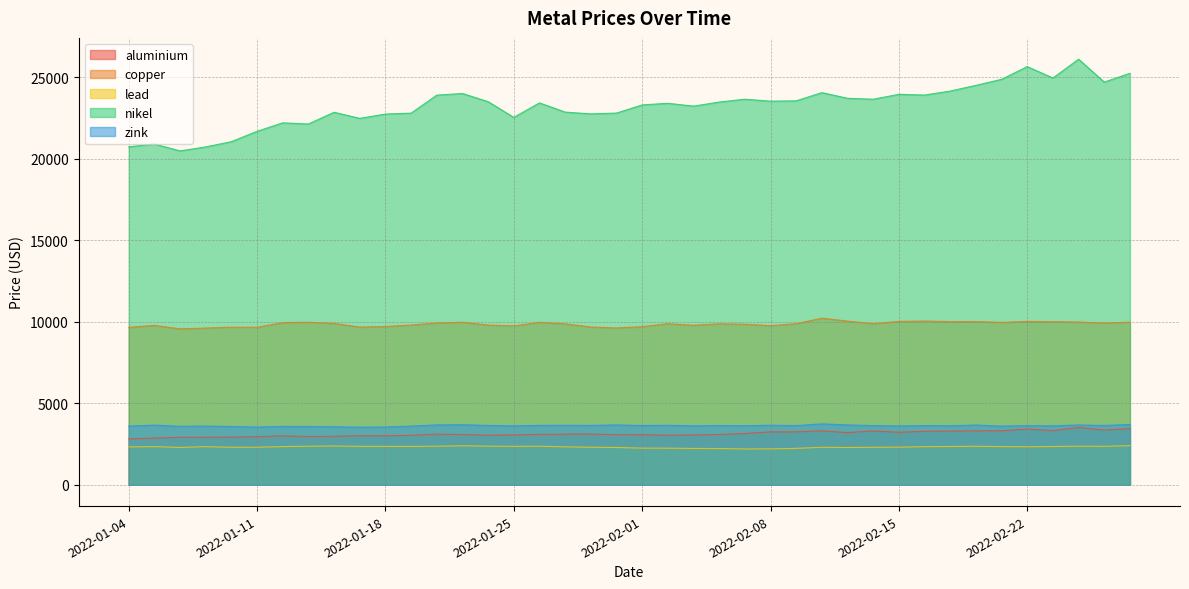

The nikel series shows 12677.9 at 2022-01-13. True or false?

False